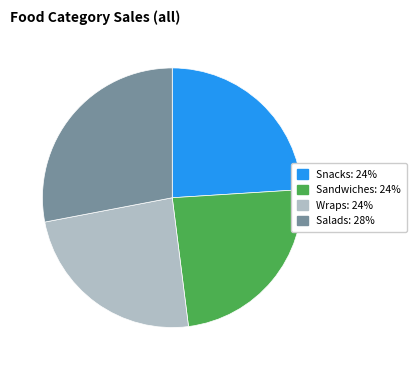

Which category has the biggest portion of the pie?

Salads